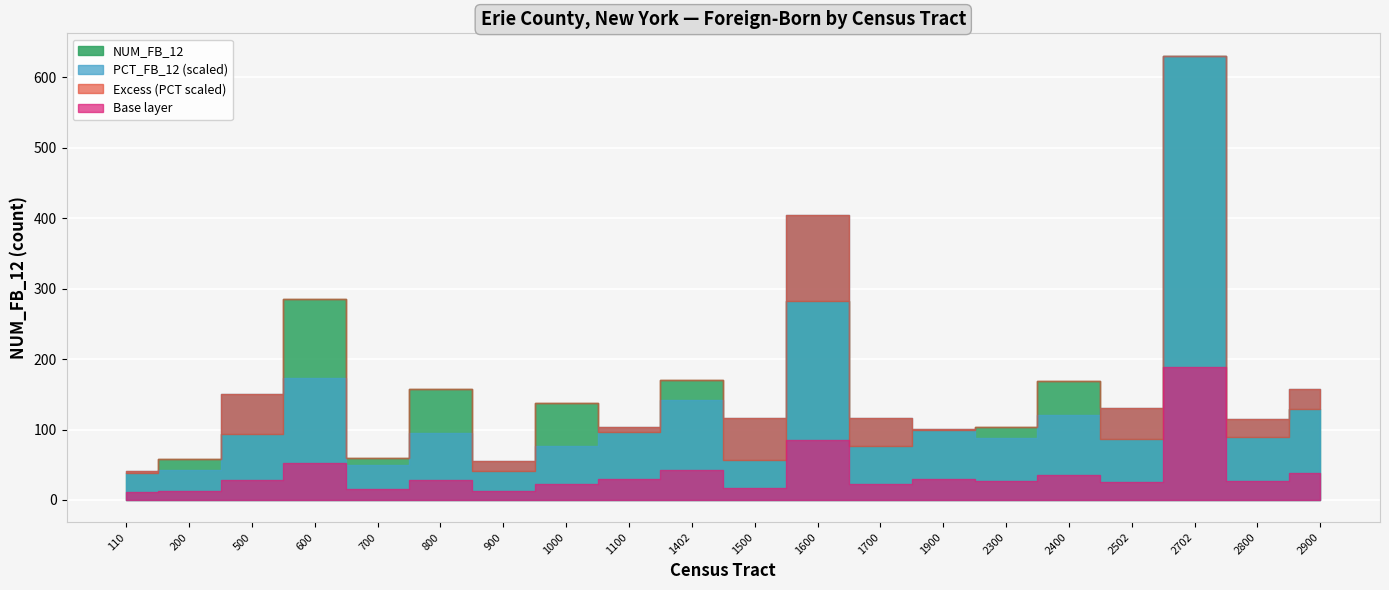

True or false: NUM_FB_12 has more than 2 points higher than both neighbors.

True